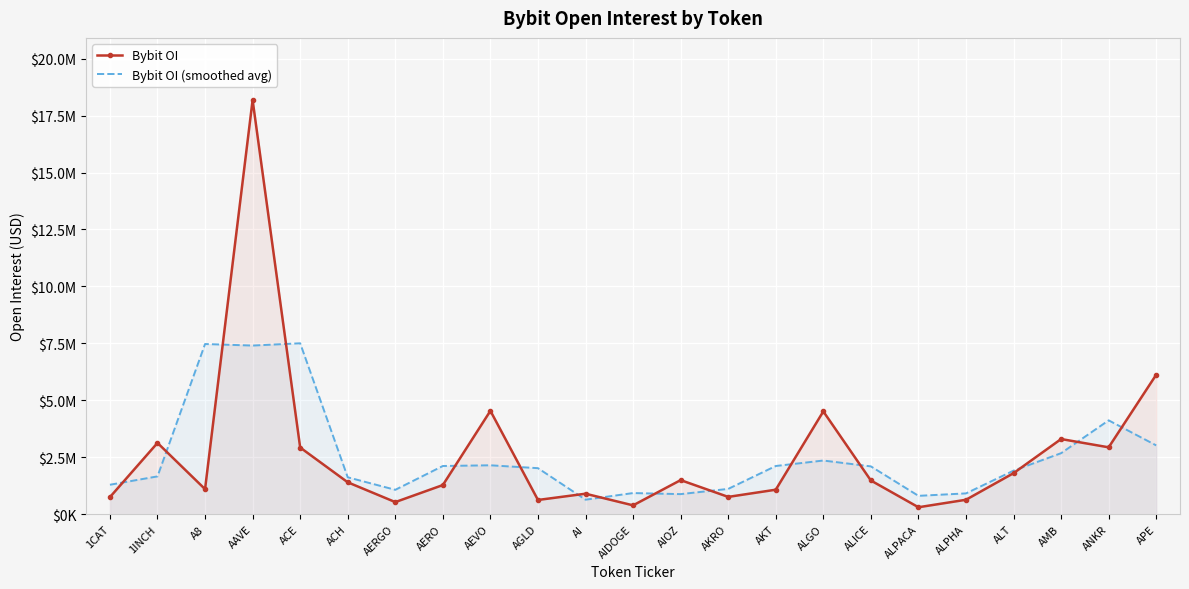

Which series has the widest spread of values?

Bybit OI